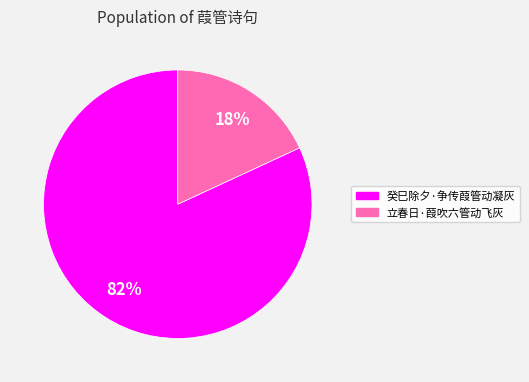

To the nearest percent, what is the difference between the largest and smallest slice percentages?

64%